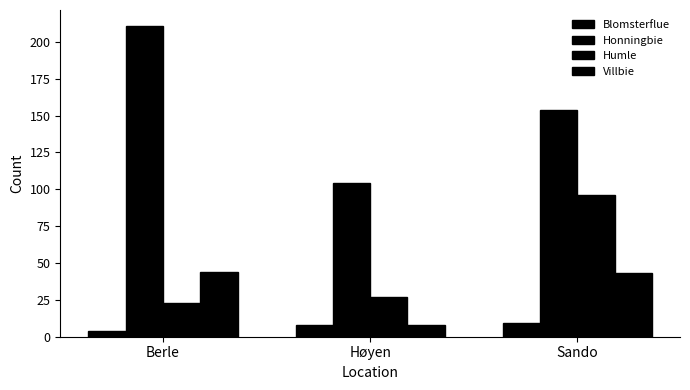

List the series in order of their peak value, lowest first.

Blomsterflue, Villbie, Humle, Honningbie